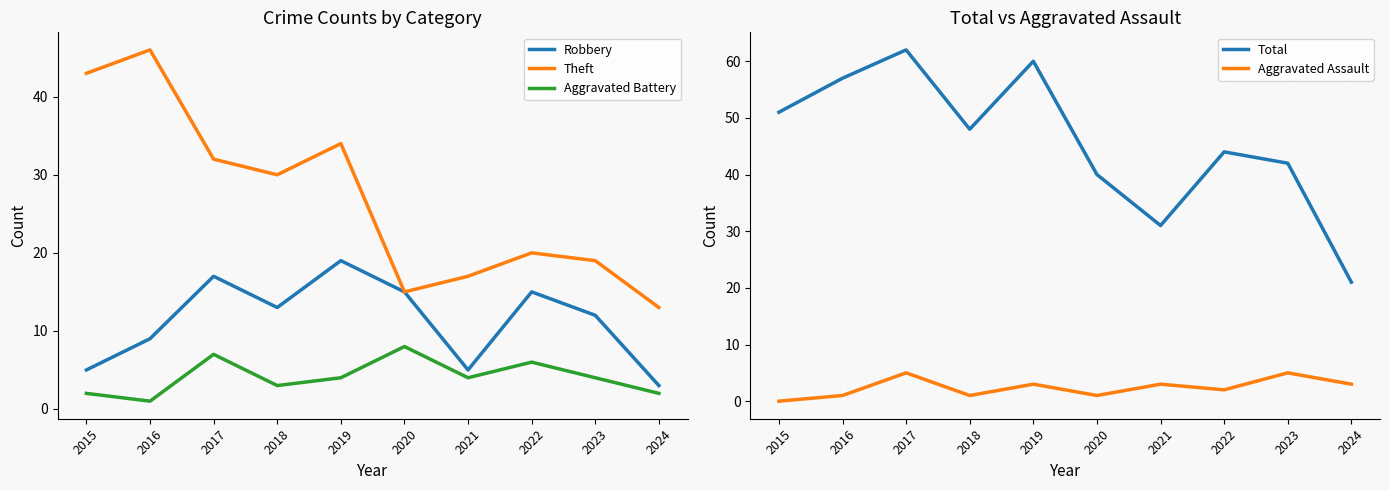

Is it true that Robbery equals 15 at 2020?

True